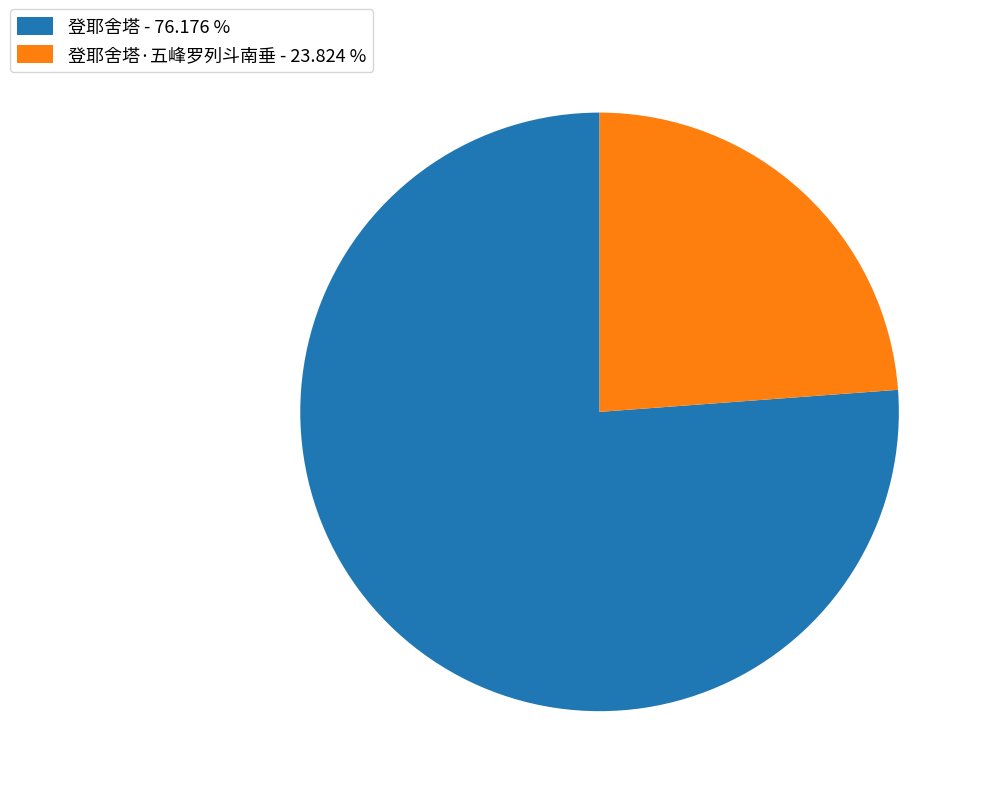

Which category has the smallest portion of the pie?

登耶舍塔·五峰罗列斗南垂 - 23.824 %